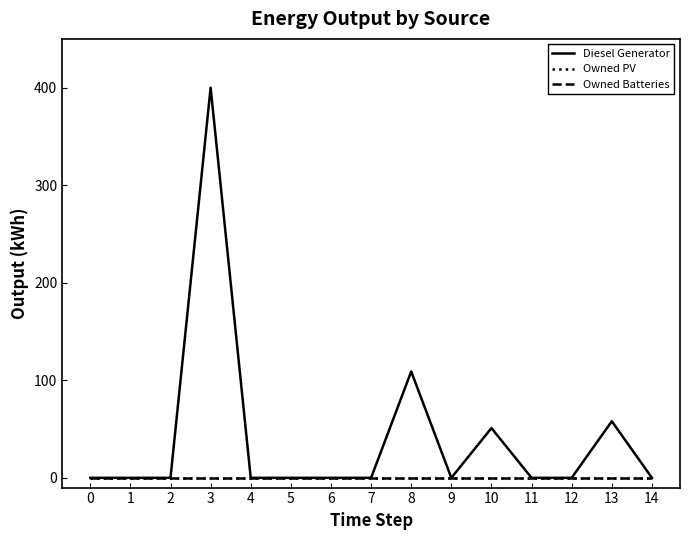

True or false: Owned PV has a value of 0 at 4.

True